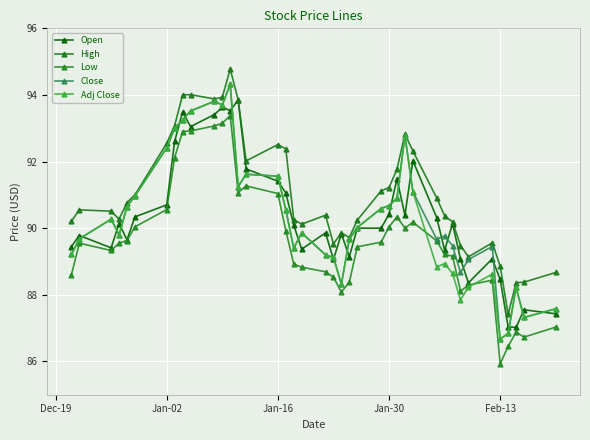

At how many categories does at least one series exceed 87?

40